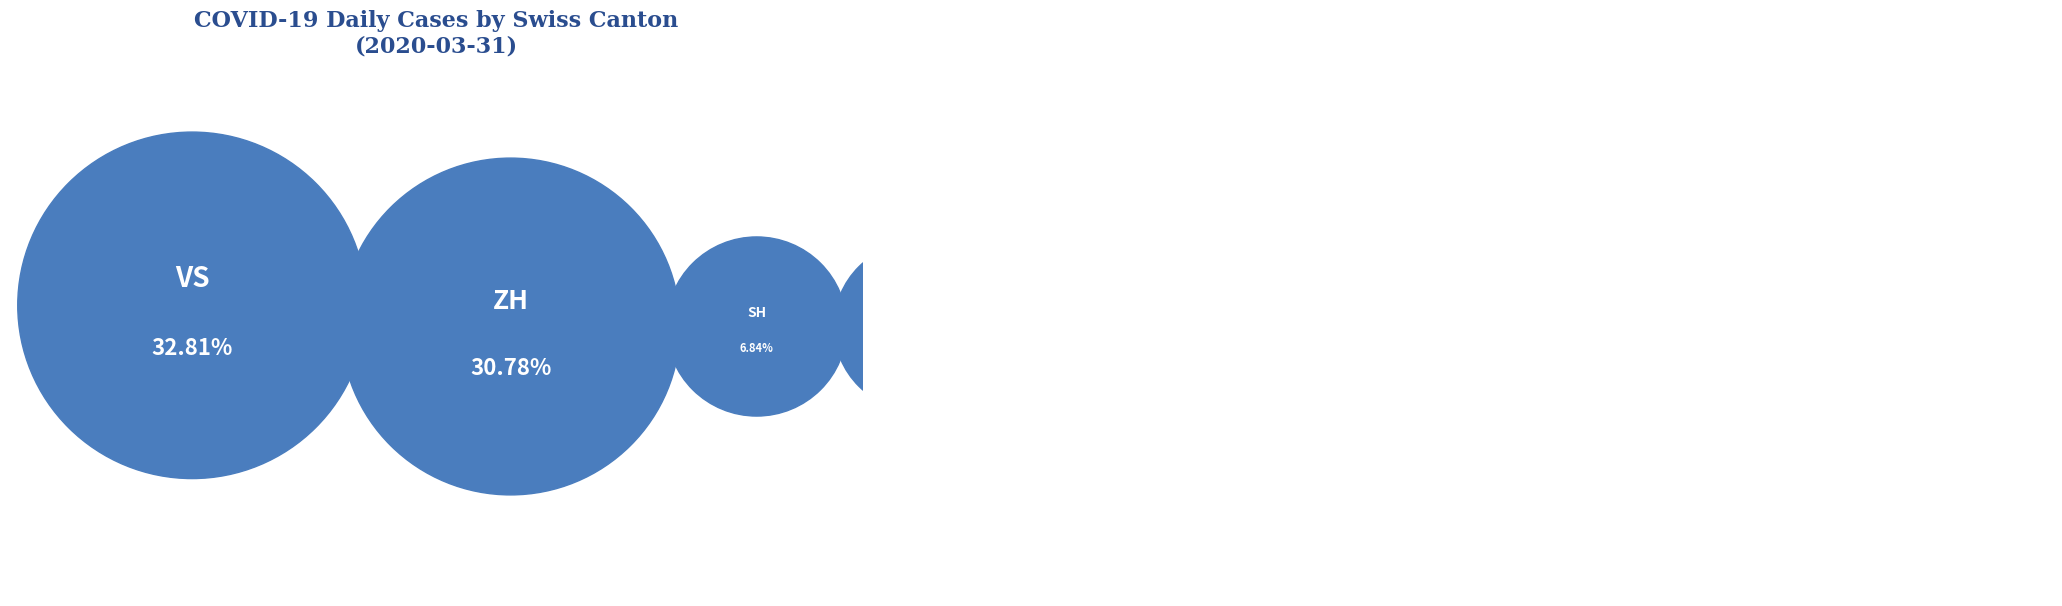

What is the smallest slice in the pie chart?

LU